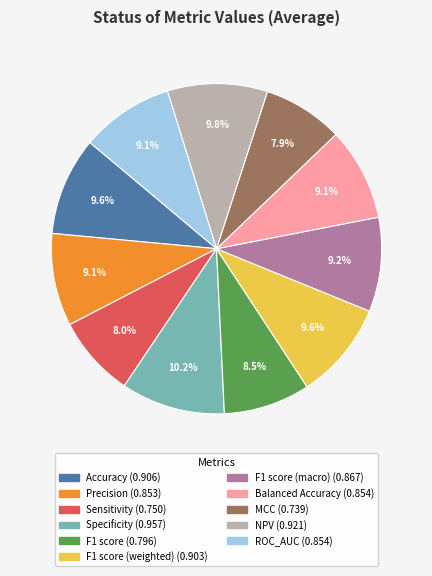

How many segments does this pie chart have?

11